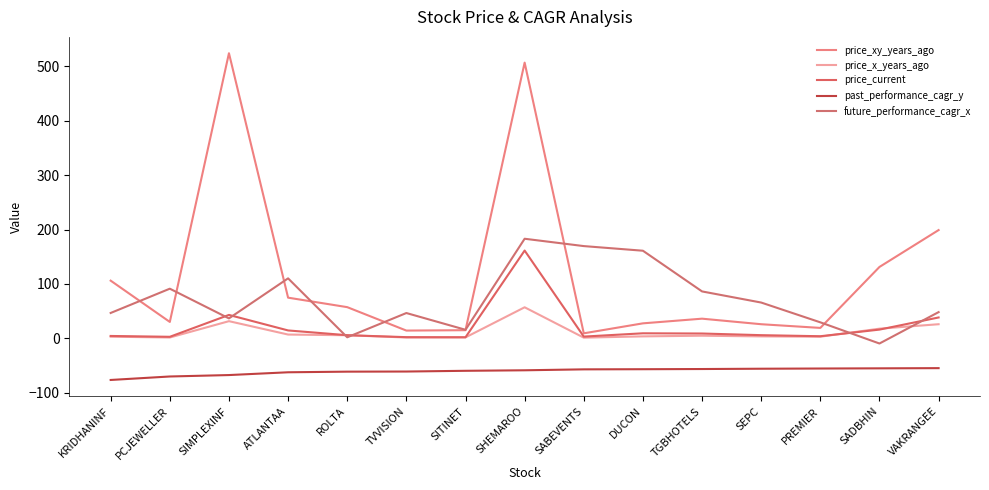

Is this an area chart (filled region under the line)?

No